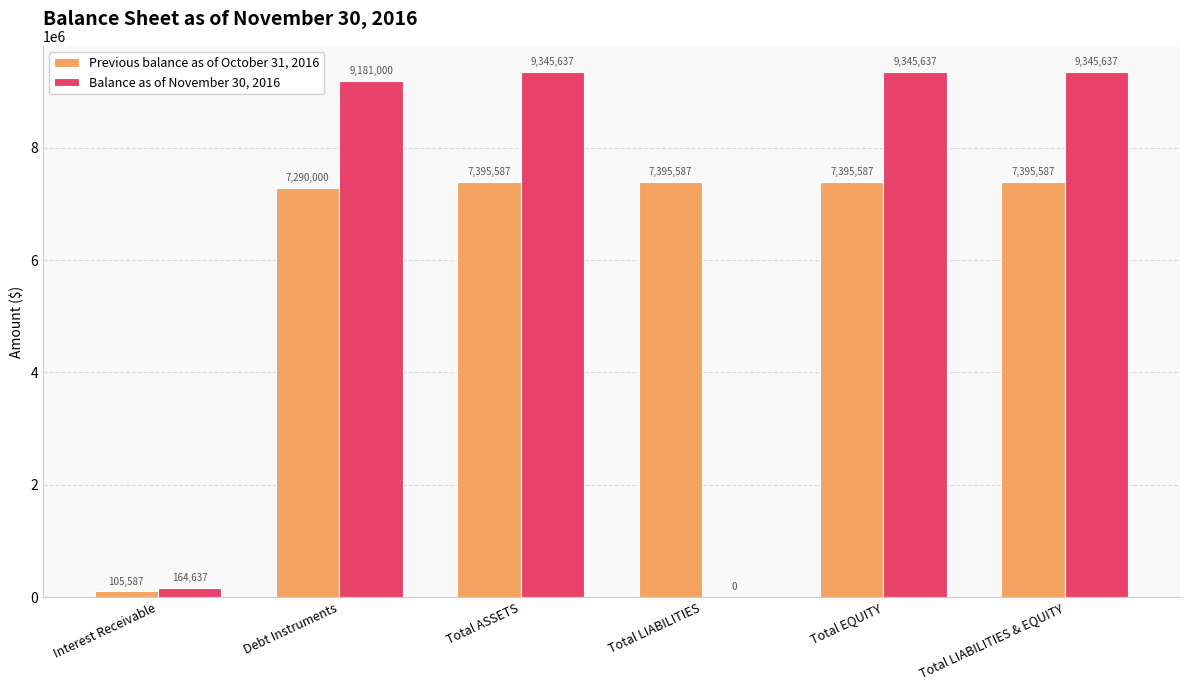

What is the maximum value for Previous balance as of October 31, 2016?

7395586.8